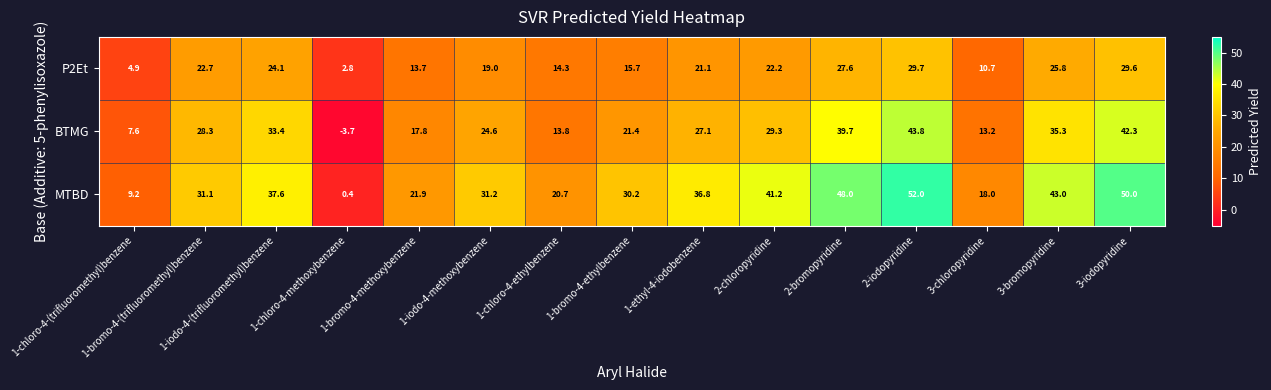

What is the sum of all MTBD values?

471.3